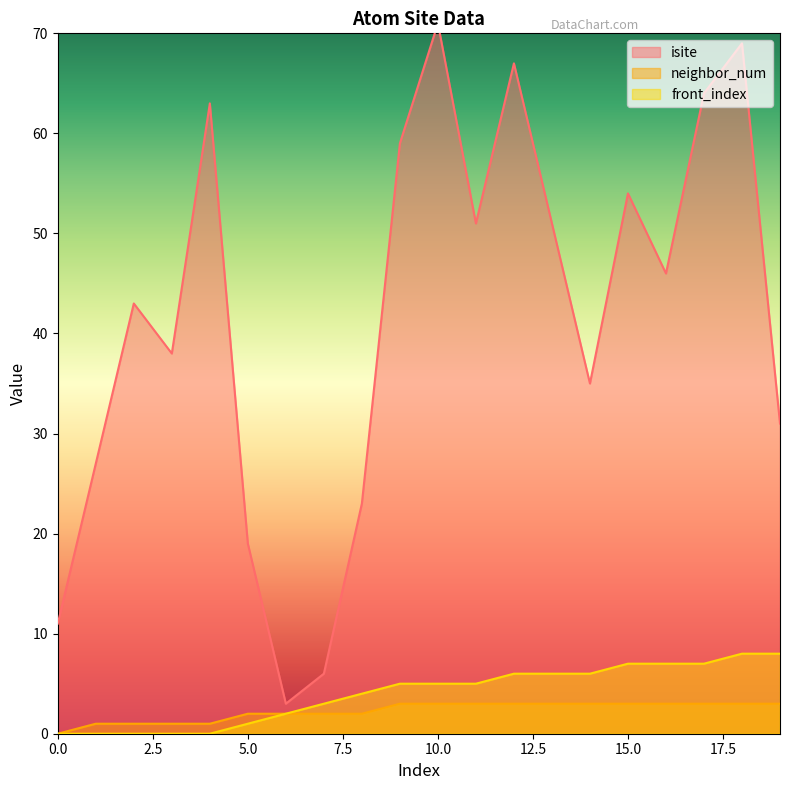

What are all the series names shown in the legend?

isite, neighbor_num, front_index